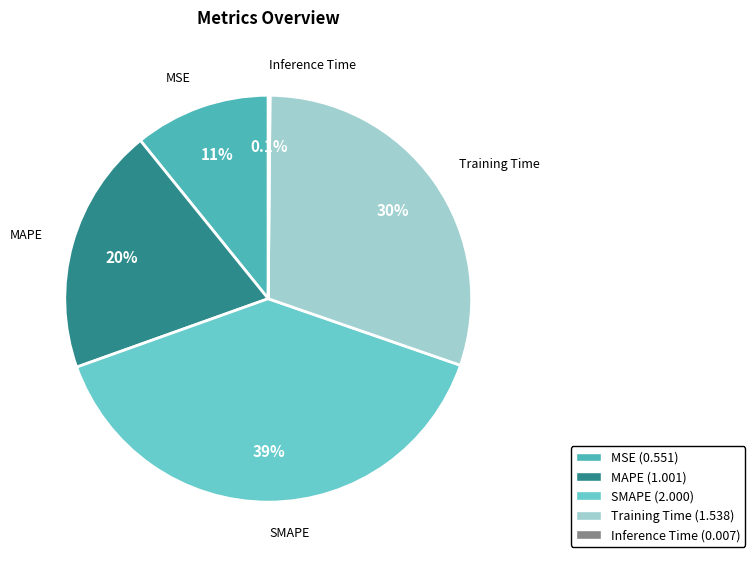

Does any single category account for the majority?

No